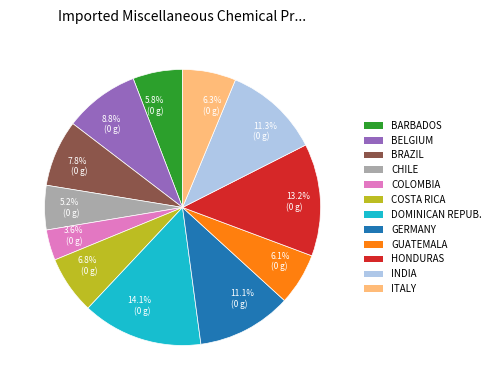

Which has a higher value, 3.6% (0 g) or 6.8% (0 g)?

6.8% (0 g)